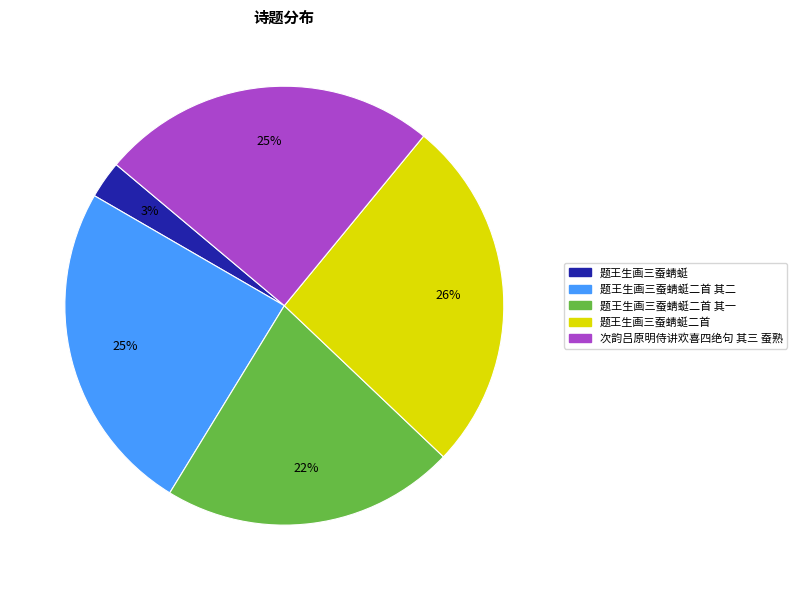

Is there a majority slice in this chart?

No